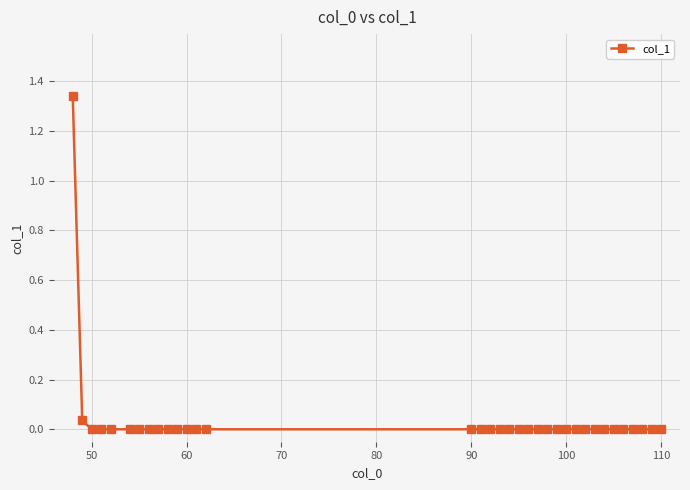

What is the sum of all values?

1.4